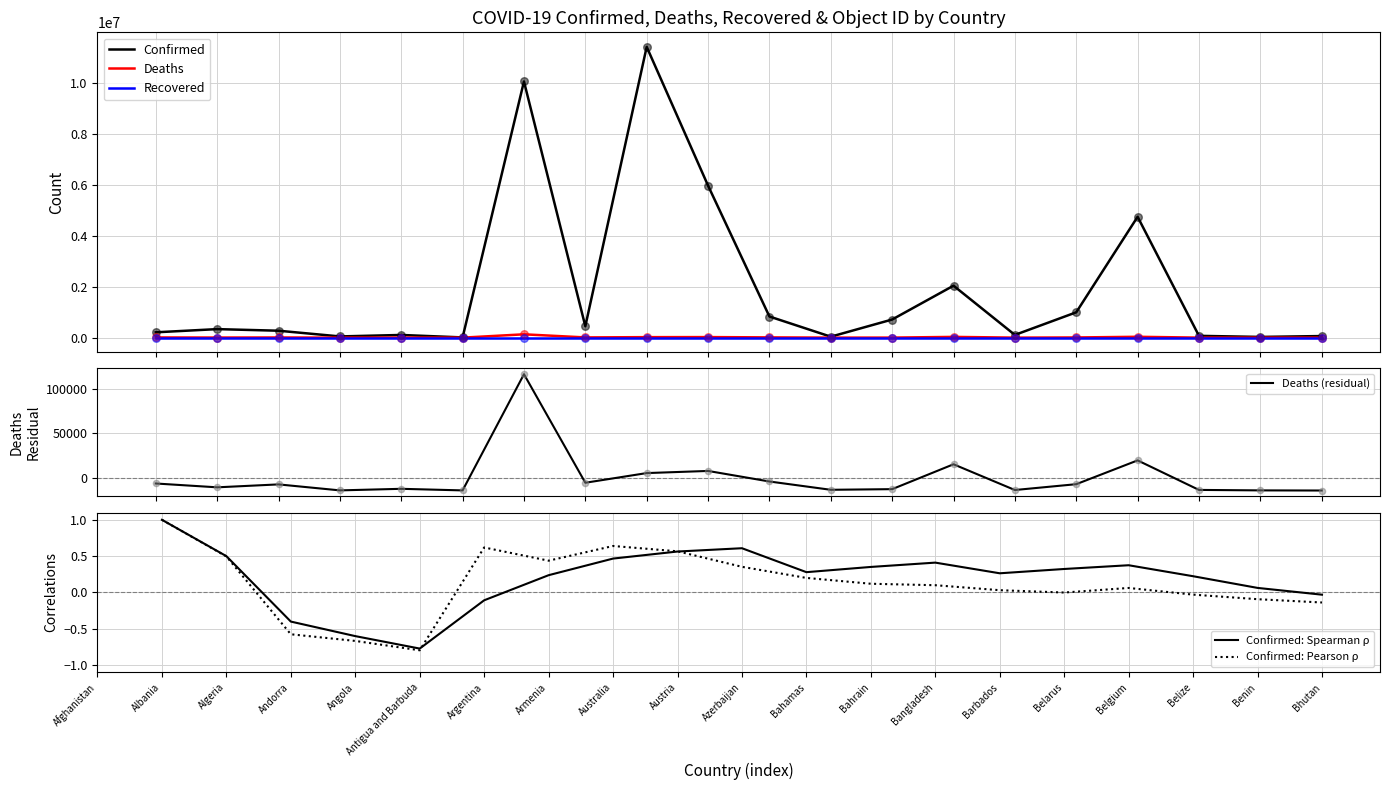

At how many categories does at least one series exceed 3798464?

4